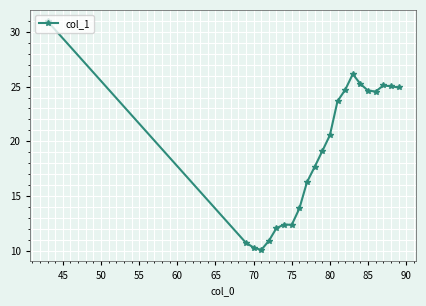

What is the value of the 13th point from the left?

20.6